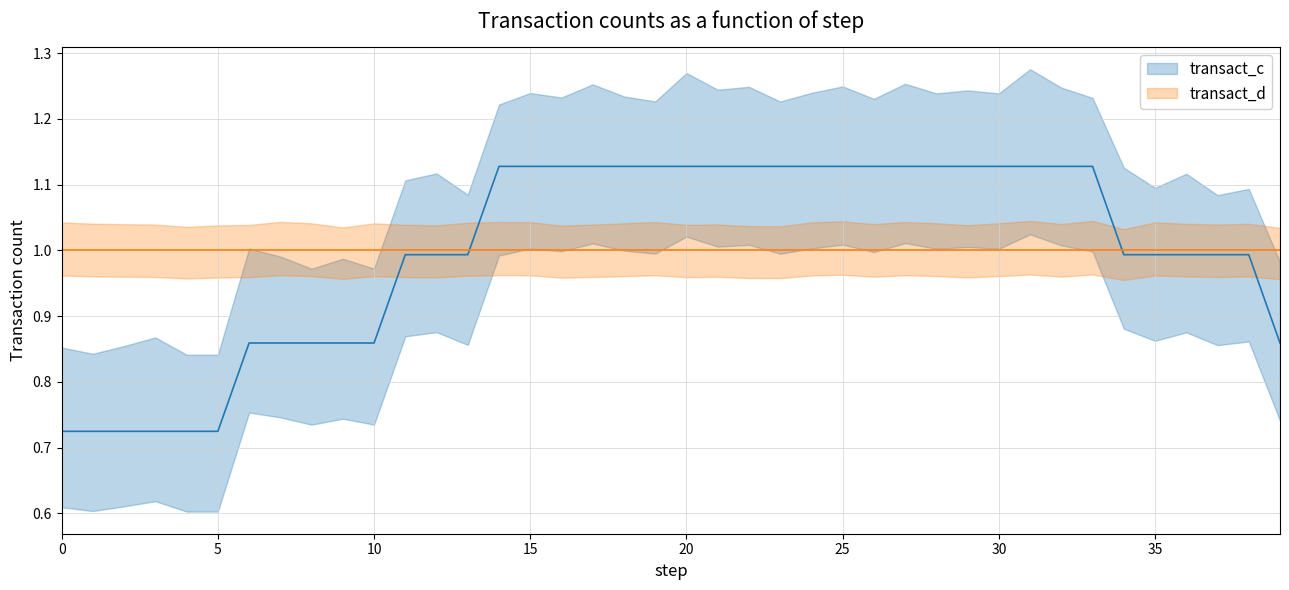

What is the average value?

1.0